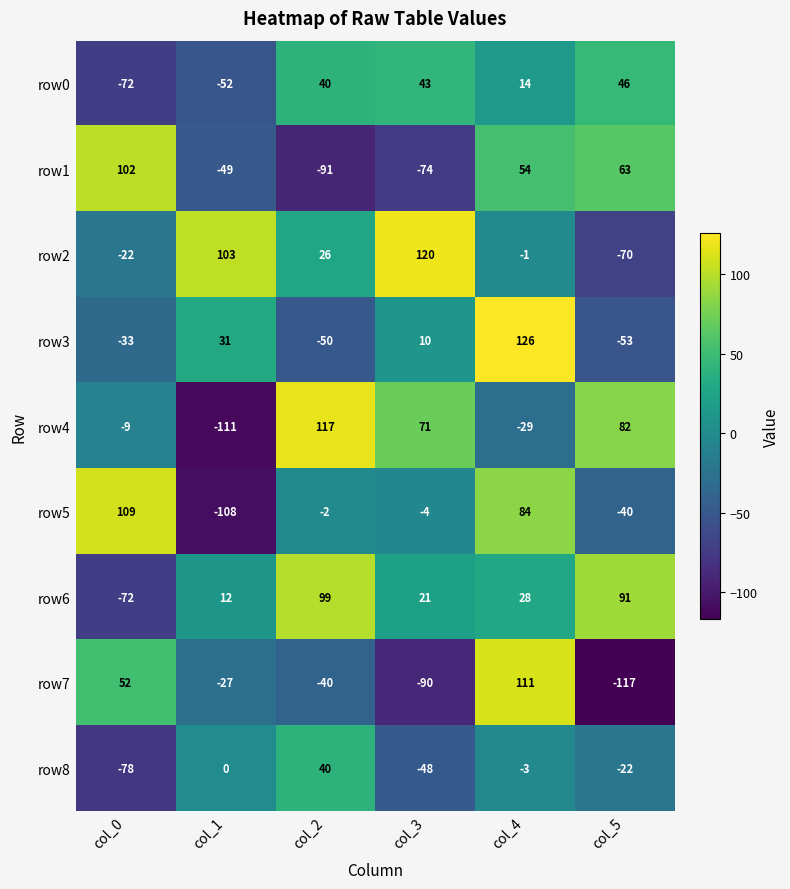

At which category is the sum across all series the highest?

col_4